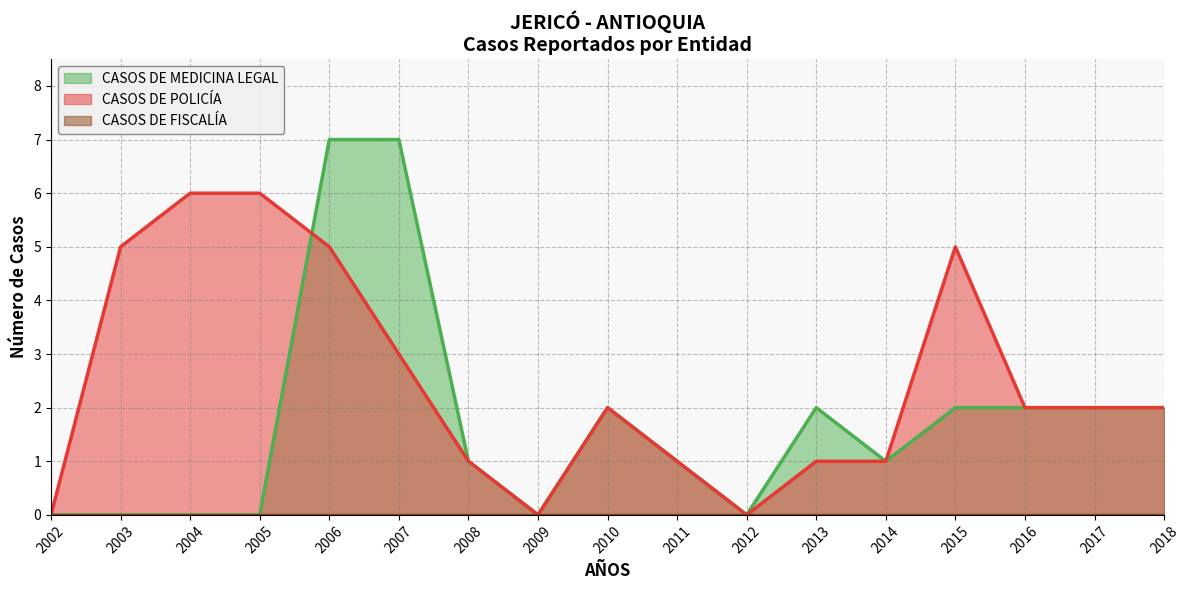

What is the difference between the highest and lowest values at 2006?

7